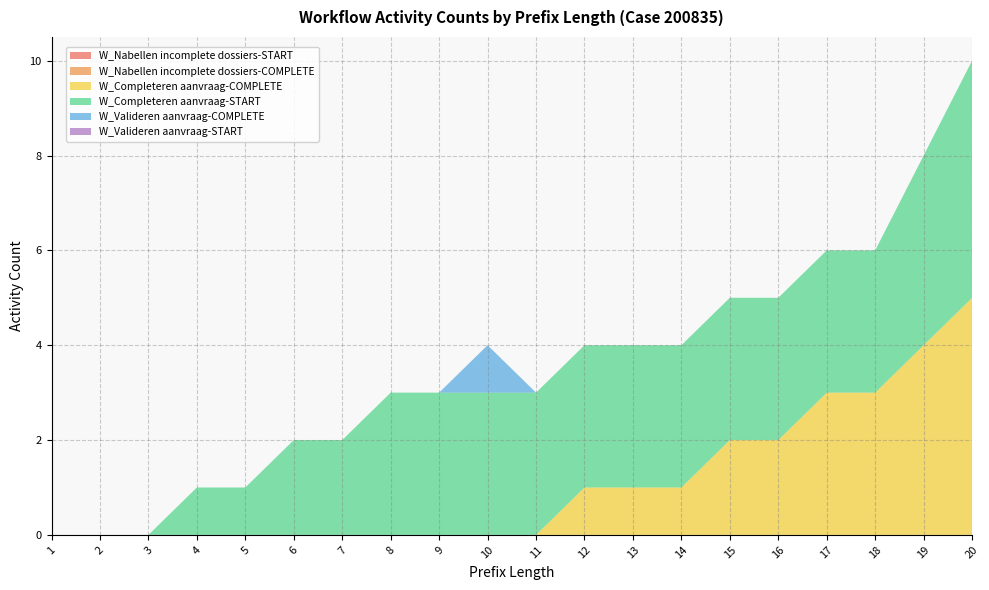

Reading left to right, extract all data points from this chart.

W_Nabellen incomplete dossiers-START: 1=0	2=0	3=0	4=0	5=0	6=0	7=0	8=0	9=0	10=0	11=0	12=0	13=0	14=0	15=0	16=0	17=0	18=0	19=0	20=0
W_Nabellen incomplete dossiers-COMPLETE: 1=0	2=0	3=0	4=0	5=0	6=0	7=0	8=0	9=0	10=0	11=0	12=0	13=0	14=0	15=0	16=0	17=0	18=0	19=0	20=0
W_Completeren aanvraag-COMPLETE: 1=0	2=0	3=0	4=0	5=0	6=0	7=0	8=0	9=0	10=0	11=0	12=1	13=1	14=1	15=2	16=2	17=3	18=3	19=4	20=5
W_Completeren aanvraag-START: 1=0	2=0	3=0	4=1	5=1	6=2	7=2	8=3	9=3	10=3	11=3	12=3	13=3	14=3	15=3	16=3	17=3	18=3	19=4	20=5
W_Valideren aanvraag-COMPLETE: 1=0	2=0	3=0	4=0	5=0	6=0	7=0	8=0	9=0	10=1	11=0	12=0	13=0	14=0	15=0	16=0	17=0	18=0	19=0	20=0
W_Valideren aanvraag-START: 1=0	2=0	3=0	4=0	5=0	6=0	7=0	8=0	9=0	10=0	11=0	12=0	13=0	14=0	15=0	16=0	17=0	18=0	19=0	20=0